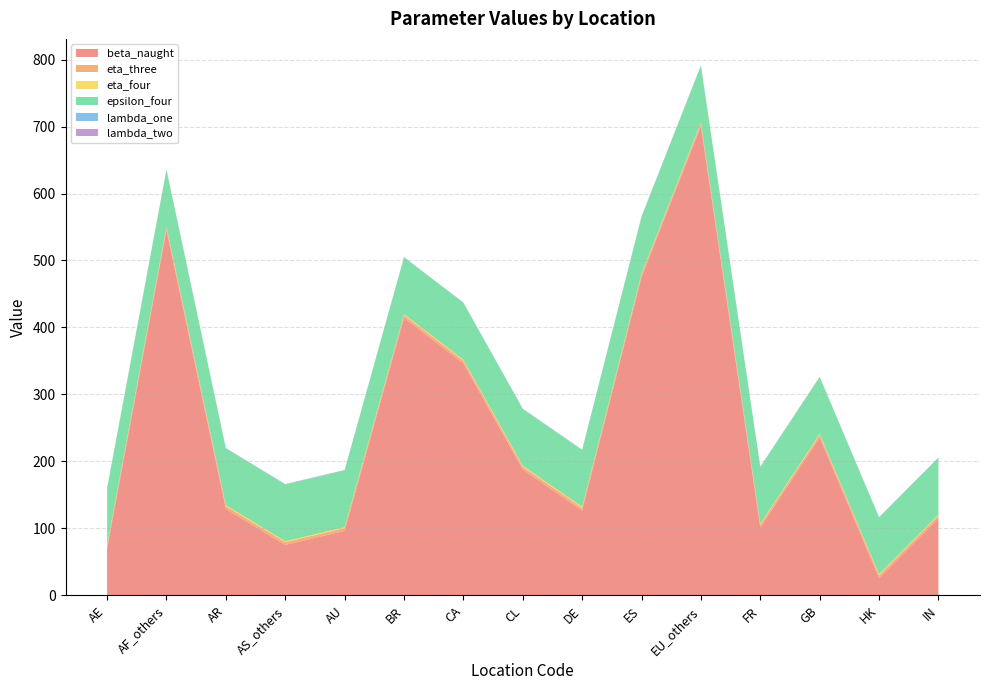

Reading left to right, extract all data points from this chart.

beta_naught: AE=69.5	AF_others=544.9	AR=129.2	AS_others=75.4	AU=96.4	BR=414.2	CA=346.4	CL=188.0	DE=126.7	ES=474.9	EU_others=700.3	FR=101.4	GB=235.6	HK=26.1	IN=115.0
eta_three: AE=4.2	AF_others=4.2	AR=4.2	AS_others=4.2	AU=4.2	BR=4.2	CA=4.2	CL=4.2	DE=4.2	ES=4.2	EU_others=4.2	FR=4.2	GB=4.2	HK=4.2	IN=4.2
eta_four: AE=1.3	AF_others=1.3	AR=1.3	AS_others=1.3	AU=1.3	BR=1.3	CA=1.3	CL=1.3	DE=1.3	ES=1.3	EU_others=1.3	FR=1.3	GB=1.3	HK=1.3	IN=1.3
epsilon_four: AE=84.6	AF_others=84.6	AR=84.6	AS_others=84.6	AU=84.6	BR=84.6	CA=84.6	CL=84.6	DE=84.6	ES=84.6	EU_others=84.6	FR=84.6	GB=84.6	HK=84.6	IN=84.6
lambda_one: AE=0.1	AF_others=0.1	AR=0.1	AS_others=0.1	AU=0.1	BR=0.1	CA=0.1	CL=0.1	DE=0.1	ES=0.1	EU_others=0.1	FR=0.1	GB=0.1	HK=0.1	IN=0.1
lambda_two: AE=0.6	AF_others=0.6	AR=0.6	AS_others=0.6	AU=0.6	BR=0.6	CA=0.6	CL=0.6	DE=0.6	ES=0.6	EU_others=0.6	FR=0.6	GB=0.6	HK=0.6	IN=0.6